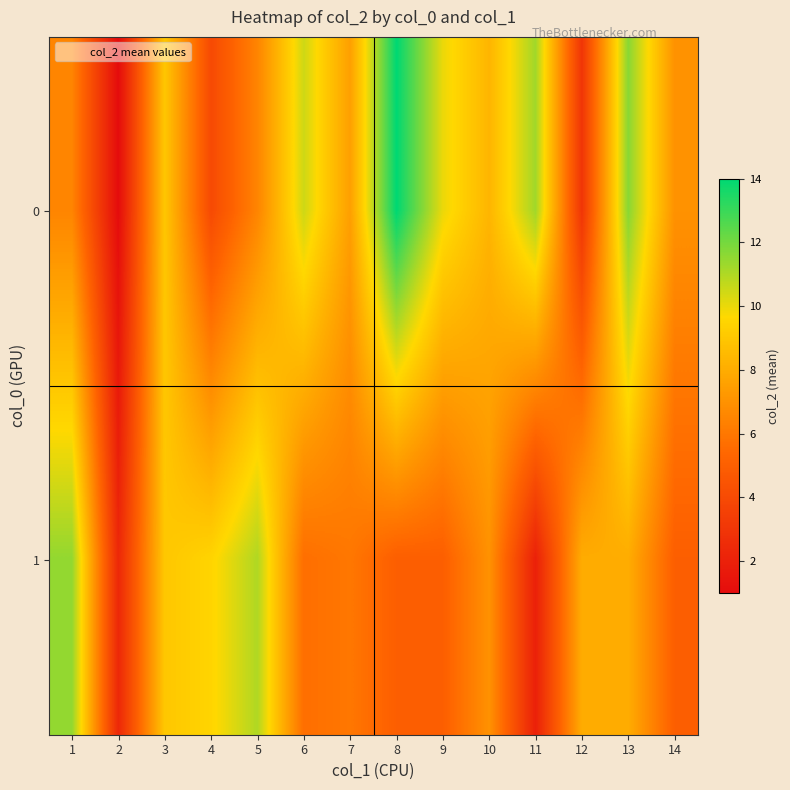

How many data points does each series have?

14